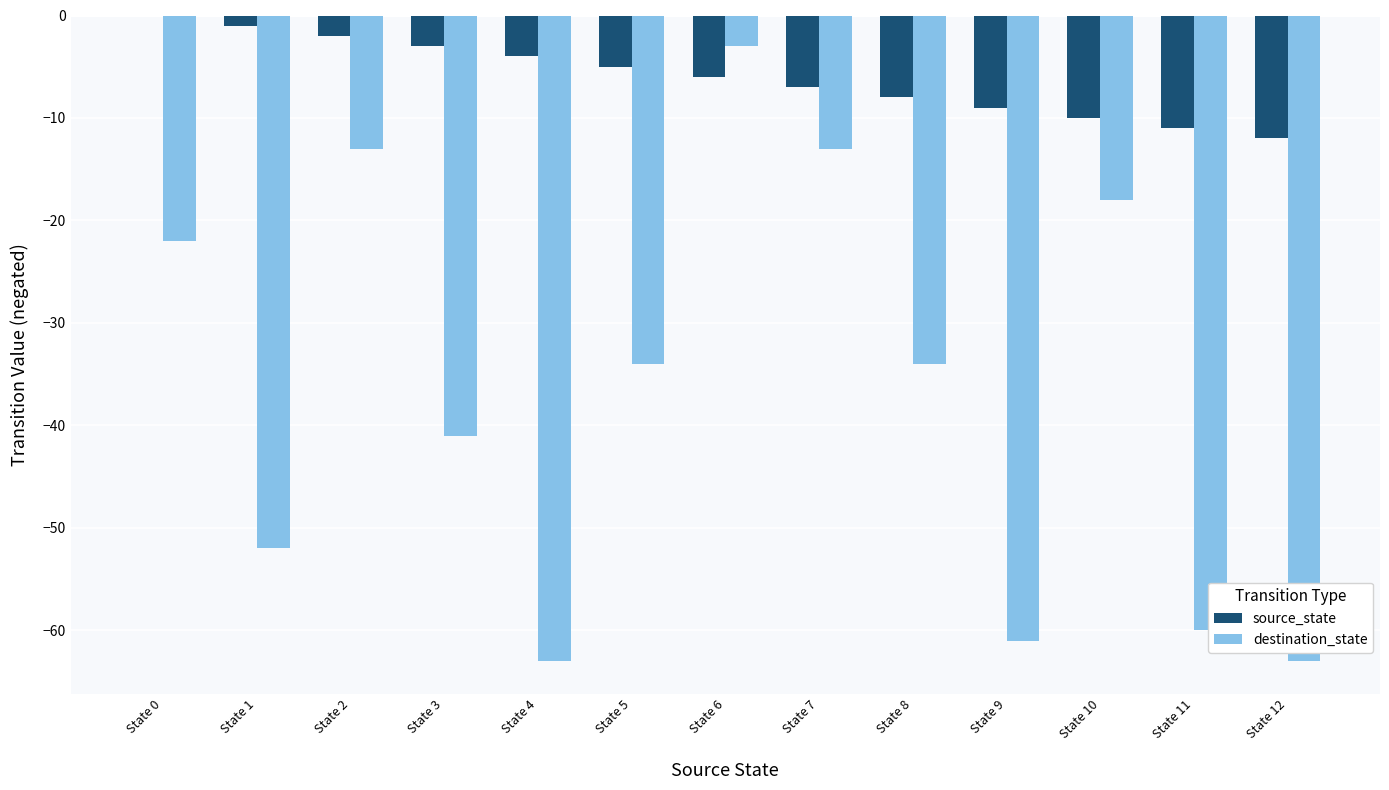

At which category is the sum across all series the highest?

State 6